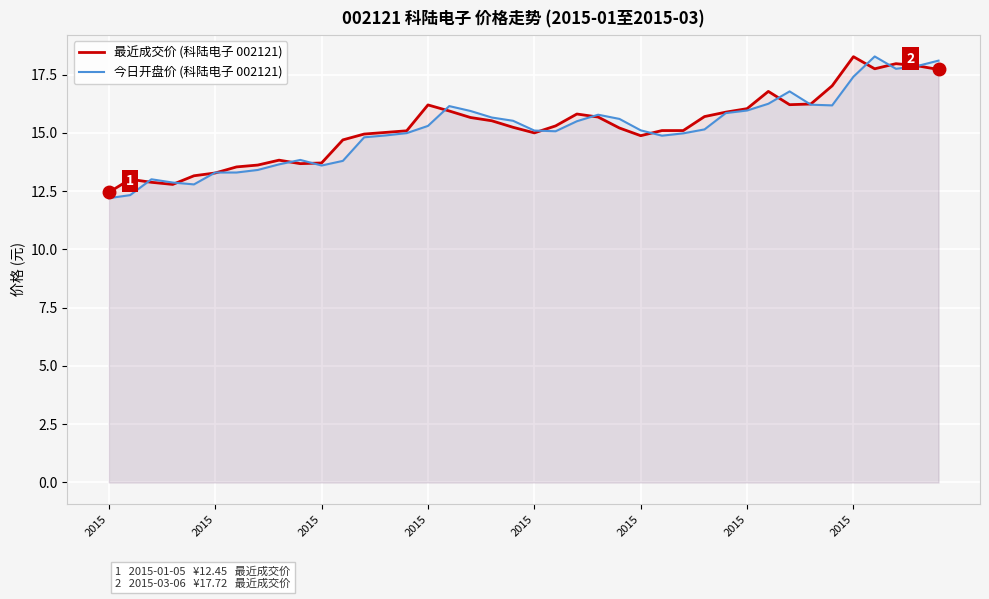

True or false: 今日开盘价 (科陆电子 002121) and 最近成交价 (科陆电子 002121) cross at least once.

True